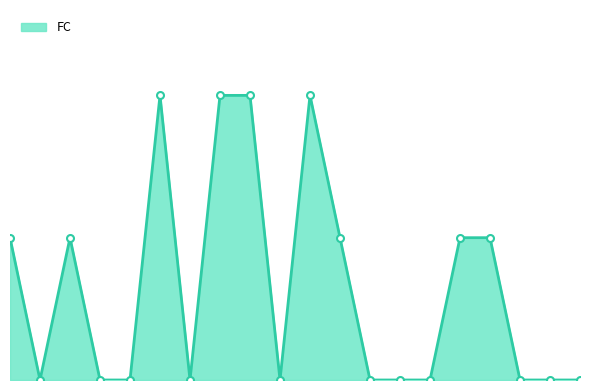

What is the average value?

1